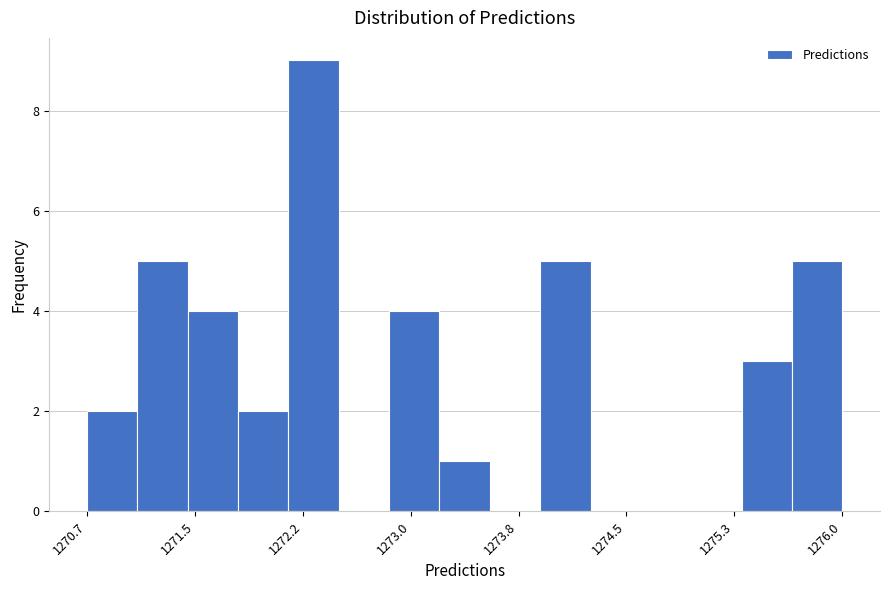

Around what value on the x-axis is the tallest bar? Give the approximate position of its centre, as read against the axis.

1272.3